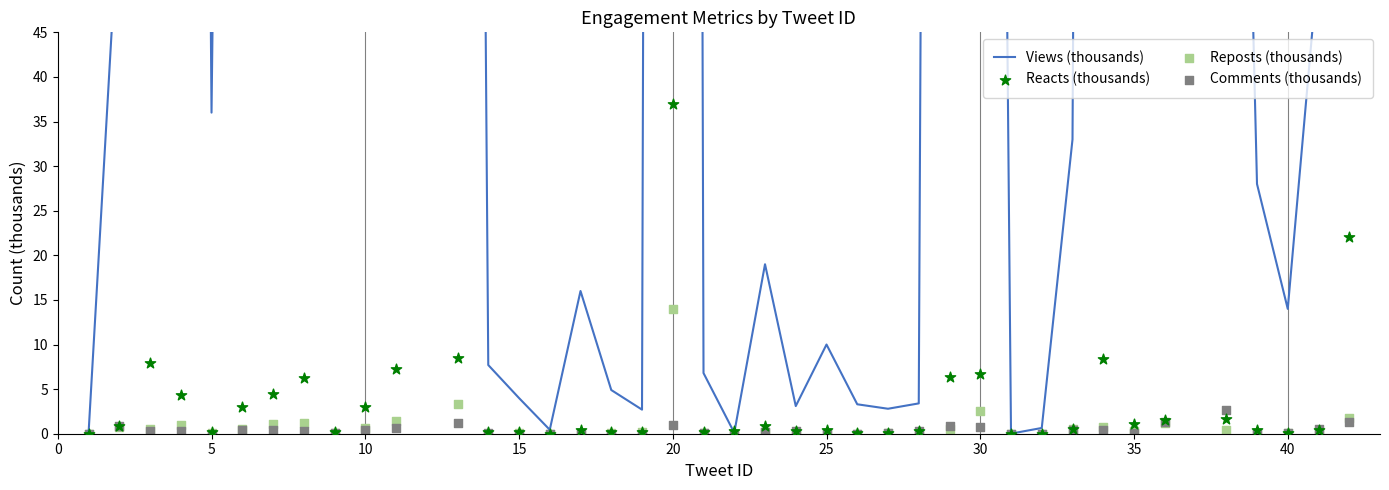

Which series reaches the minimum Y coordinate?

Reacts (thousands)